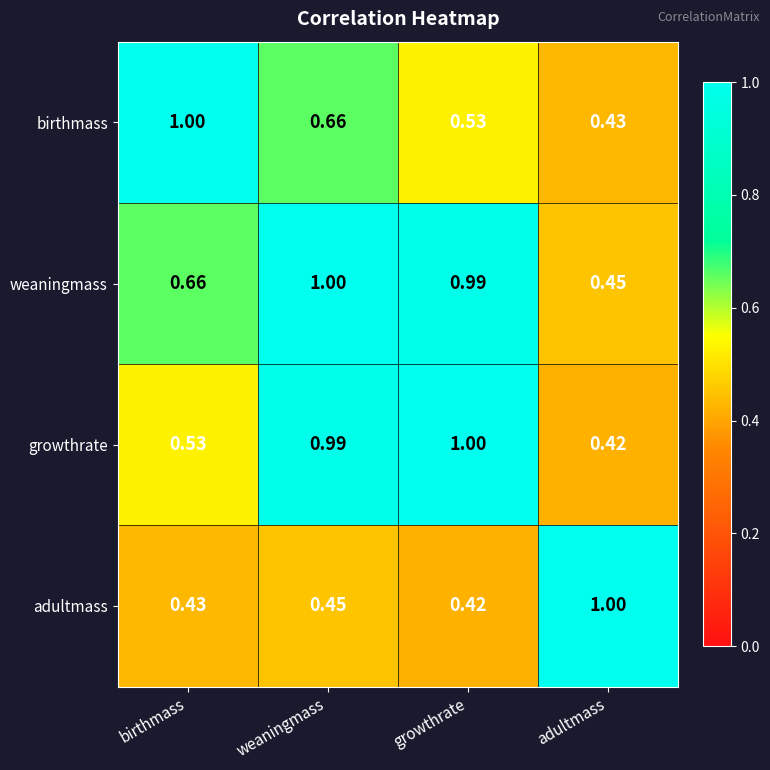

Rank the series by their average value, from highest to lowest.

weaningmass, growthrate, birthmass, adultmass